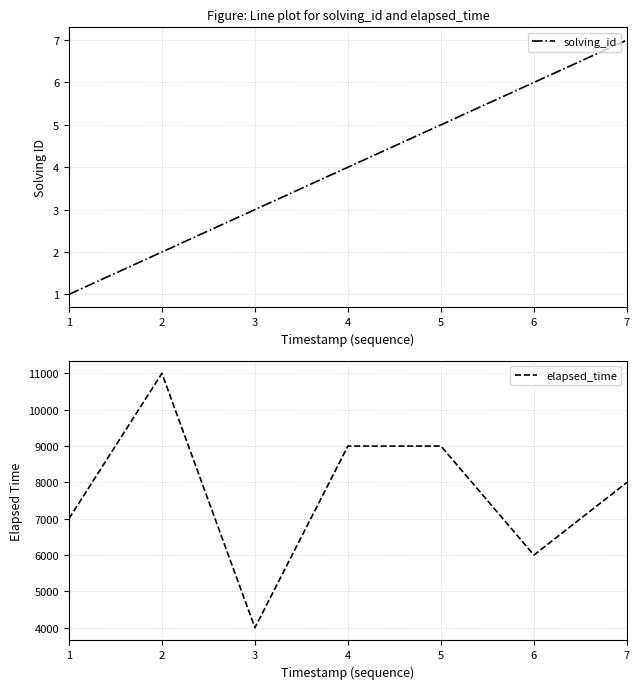

What is the total value across all series at 4?

9004